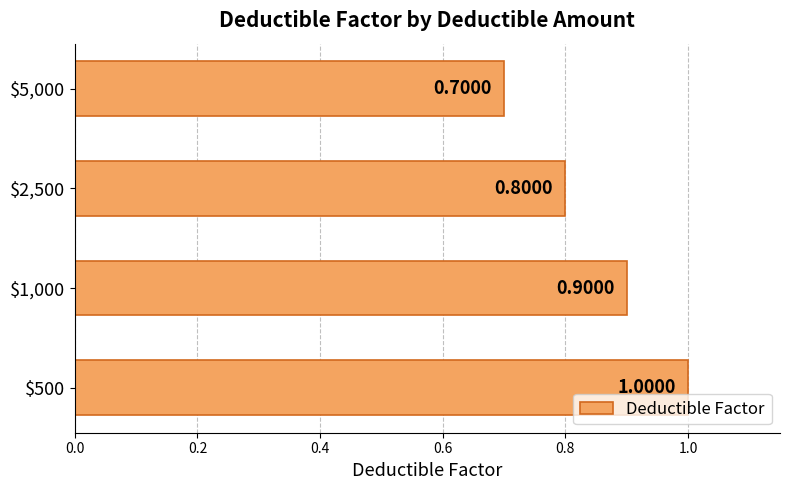

How many bars are there in total?

4